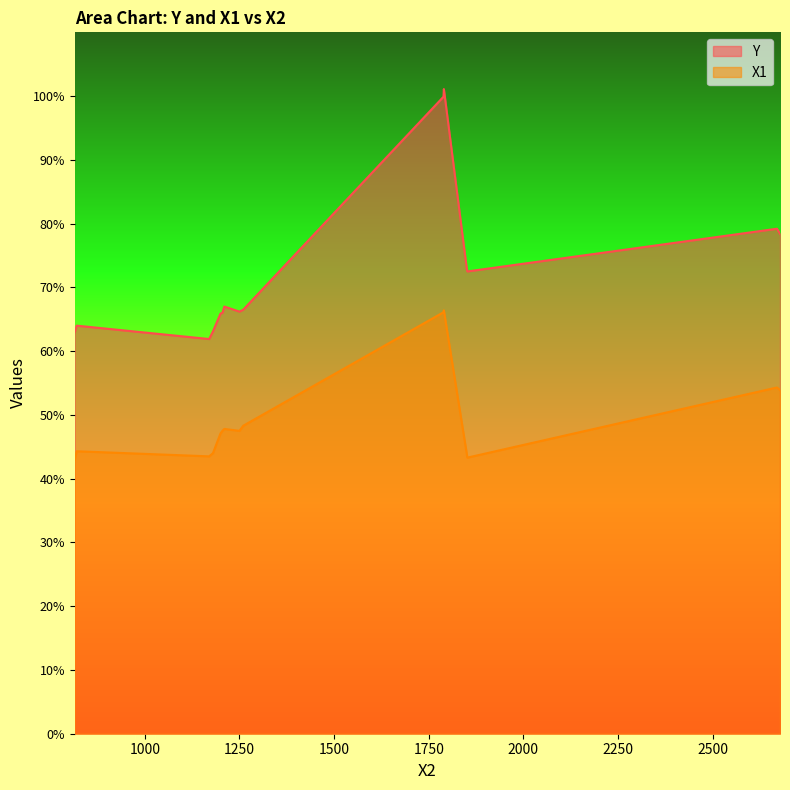

What is the minimum value shown in the chart?

43.0